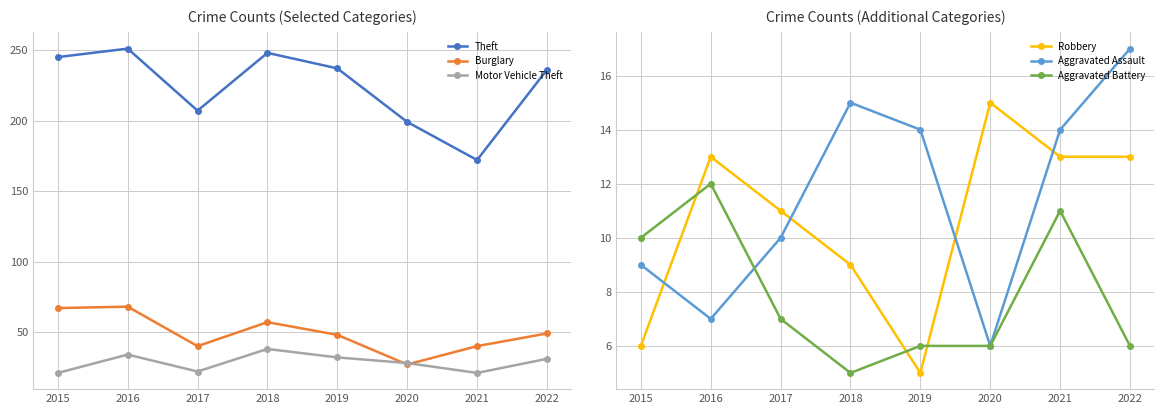

At which label does Aggravated Battery first exceed 7?

2015